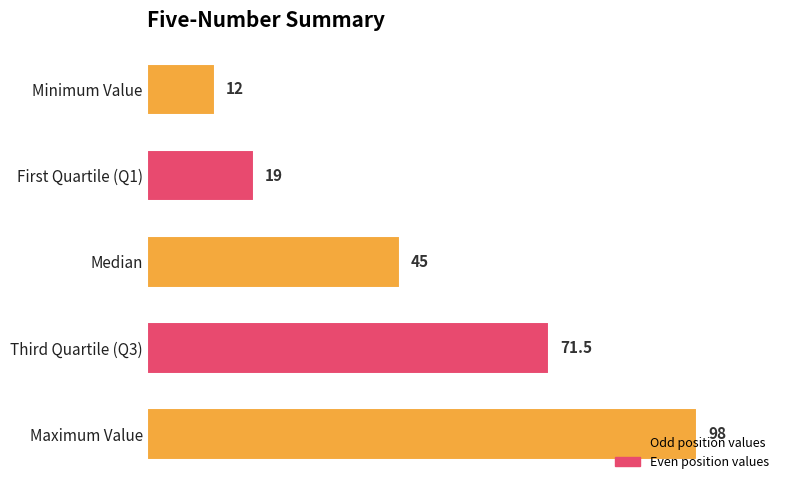

The chart shows a value of 12.0 at Minimum Value. True or false?

True